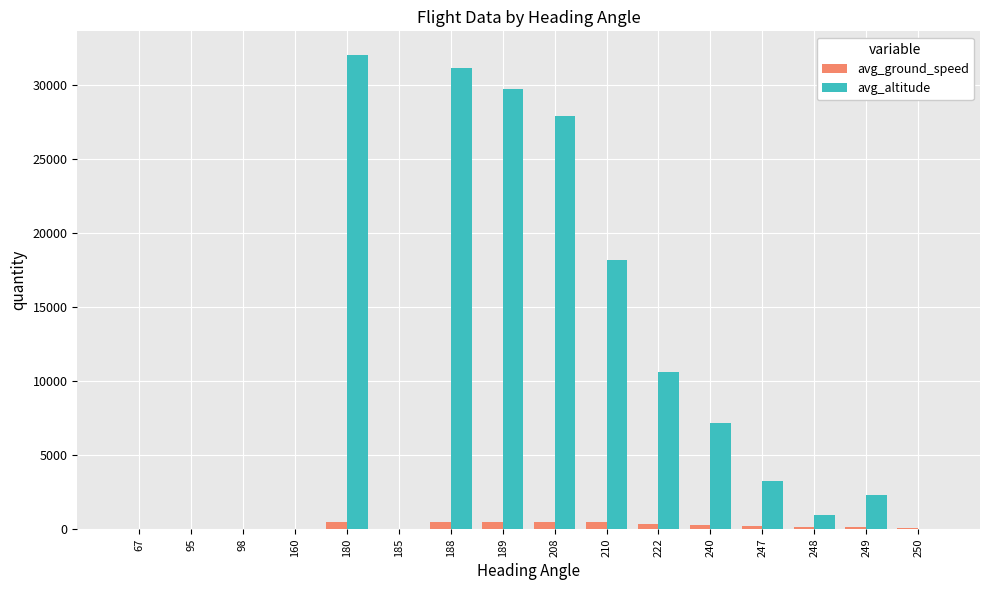

What is the maximum value shown in the chart?

31993.8